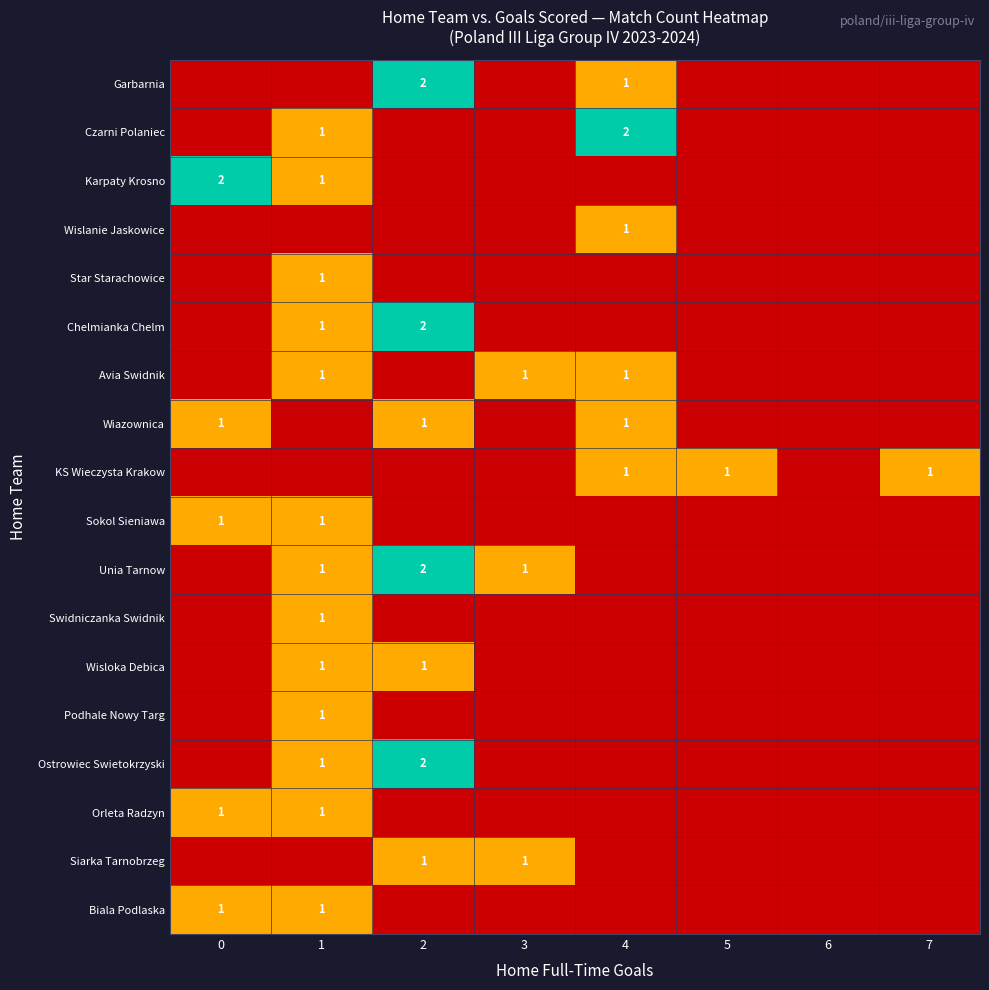

Is it true that KS Wieczysta Krakow equals 1 at 4?

True